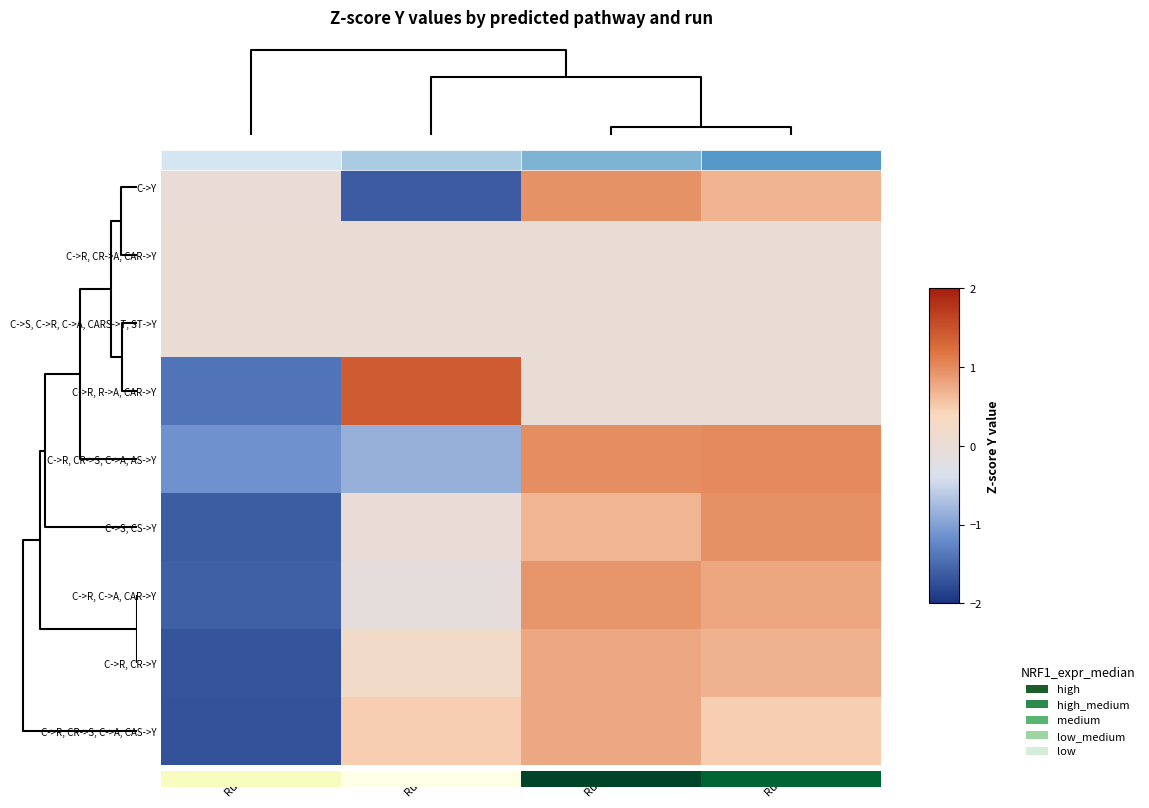

List the series in order of their peak value, lowest first.

C->R, CR->A, CAR->Y, C->S, C->R, C->A, CARS->T, ST->Y, C->R, CR->Y, C->R, CR->S, C->A, CAS->Y, C->R, C->A, CAR->Y, C->Y, C->S, CS->Y, C->R, CR->S, C->A, AS->Y, C->R, R->A, CAR->Y